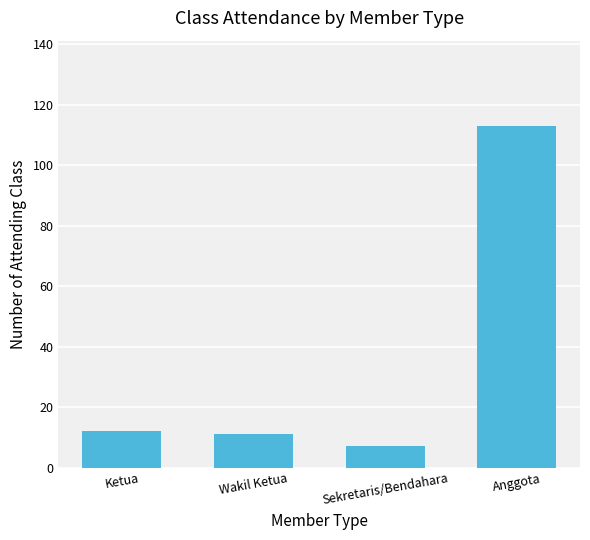

Reading left to right, what are all the values shown in this chart?

12	11	7	113